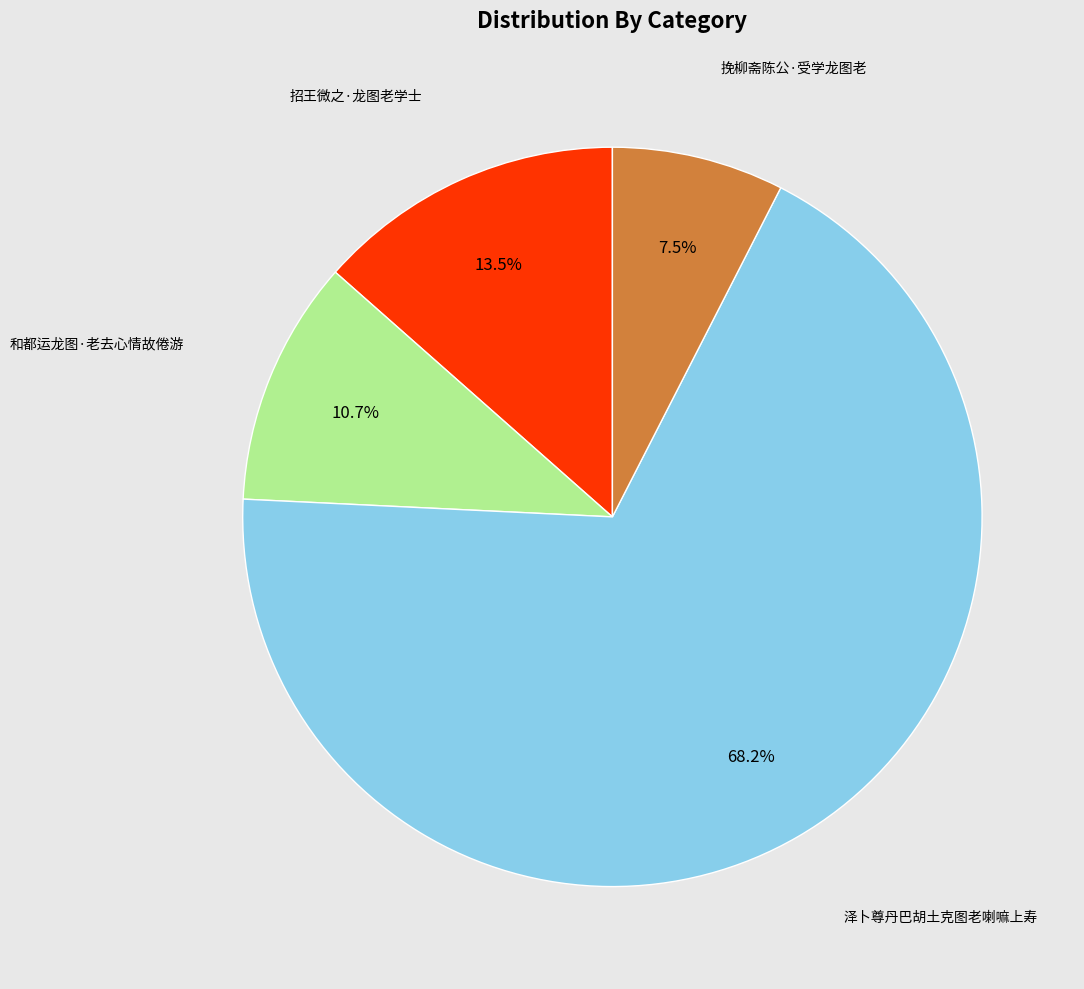

Does any single category account for the majority?

Yes